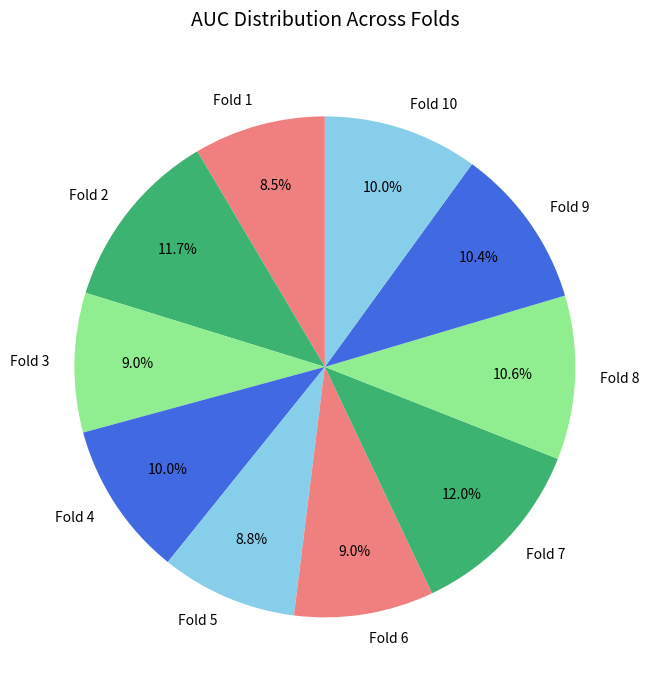

Is the sum of Fold 6 and Fold 10 greater than half?

No